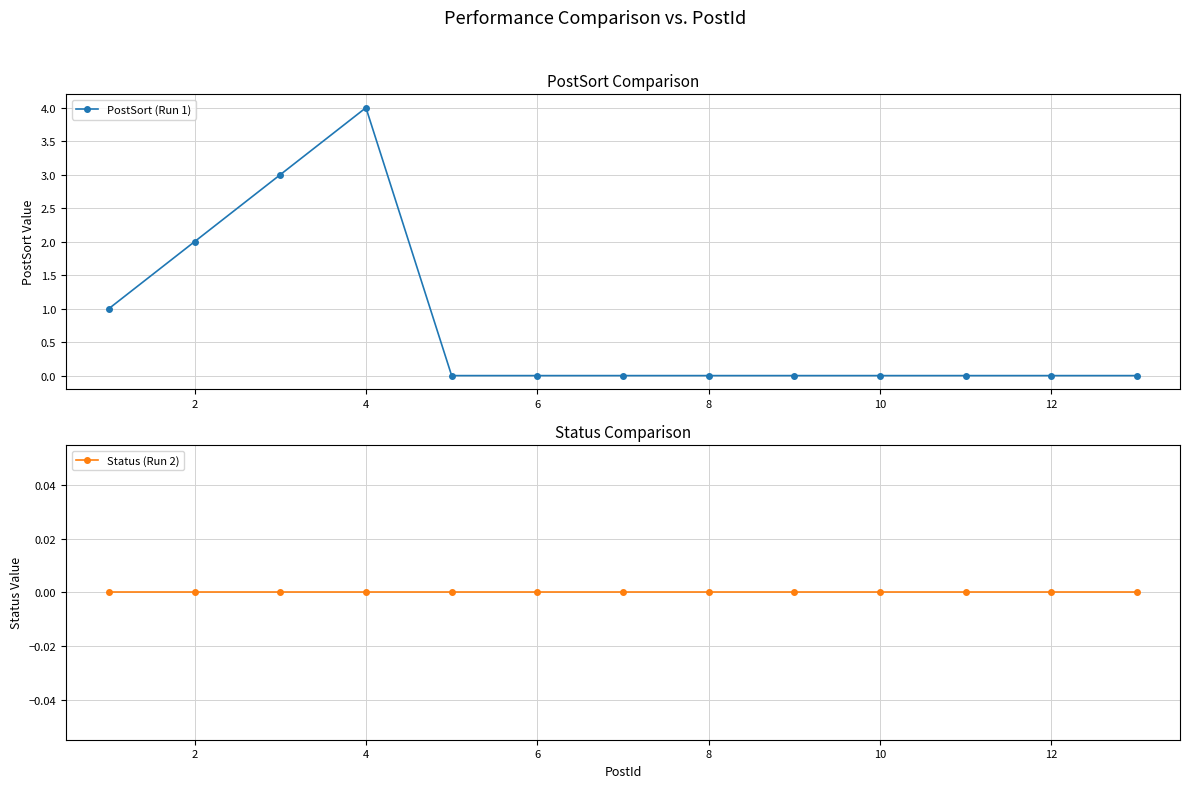

At how many categories does at least one series exceed 2?

2